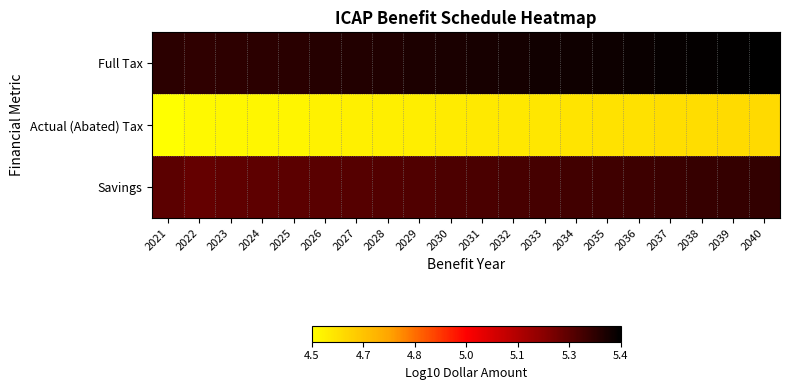

Reading left to right, extract all data points from this chart.

Full Tax: 2021=5.3	2022=5.3	2023=5.3	2024=5.3	2025=5.3	2026=5.3	2027=5.4	2028=5.4	2029=5.4	2030=5.4	2031=5.4	2032=5.4	2033=5.4	2034=5.4	2035=5.4	2036=5.4	2037=5.4	2038=5.4	2039=5.4	2040=5.4
Actual (Abated) Tax: 2021=4.5	2022=4.6	2023=4.6	2024=4.6	2025=4.6	2026=4.6	2027=4.6	2028=4.6	2029=4.6	2030=4.6	2031=4.6	2032=4.6	2033=4.6	2034=4.6	2035=4.6	2036=4.6	2037=4.6	2038=4.6	2039=4.6	2040=4.6
Savings: 2021=5.3	2022=5.3	2023=5.3	2024=5.3	2025=5.3	2026=5.3	2027=5.3	2028=5.3	2029=5.3	2030=5.3	2031=5.3	2032=5.3	2033=5.3	2034=5.3	2035=5.3	2036=5.3	2037=5.3	2038=5.3	2039=5.3	2040=5.3